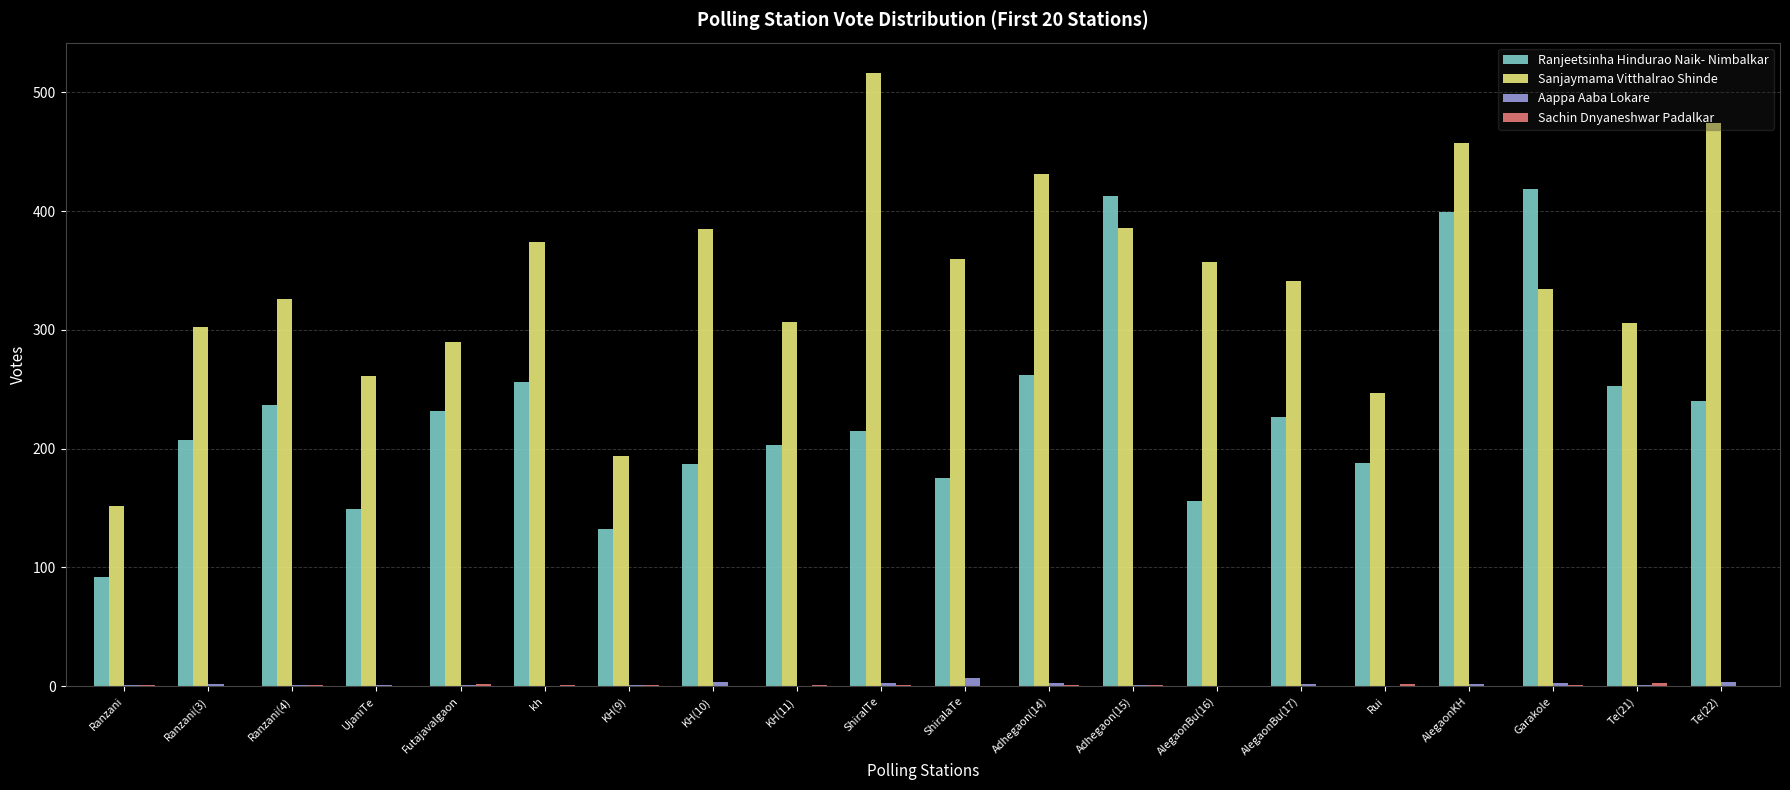

At which category does the chart reach its peak across all series?

ShiralTe